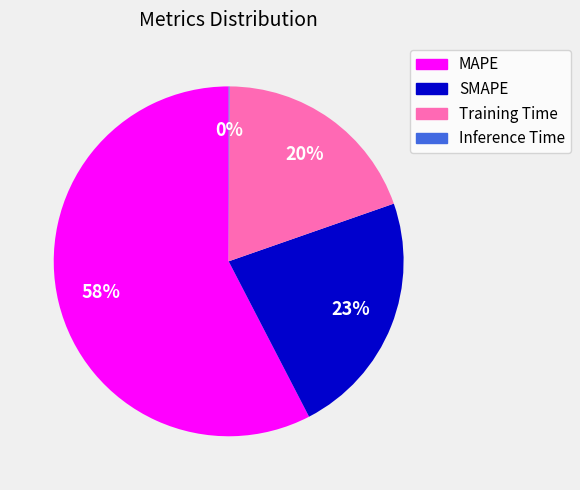

Which category accounts for the majority?

MAPE